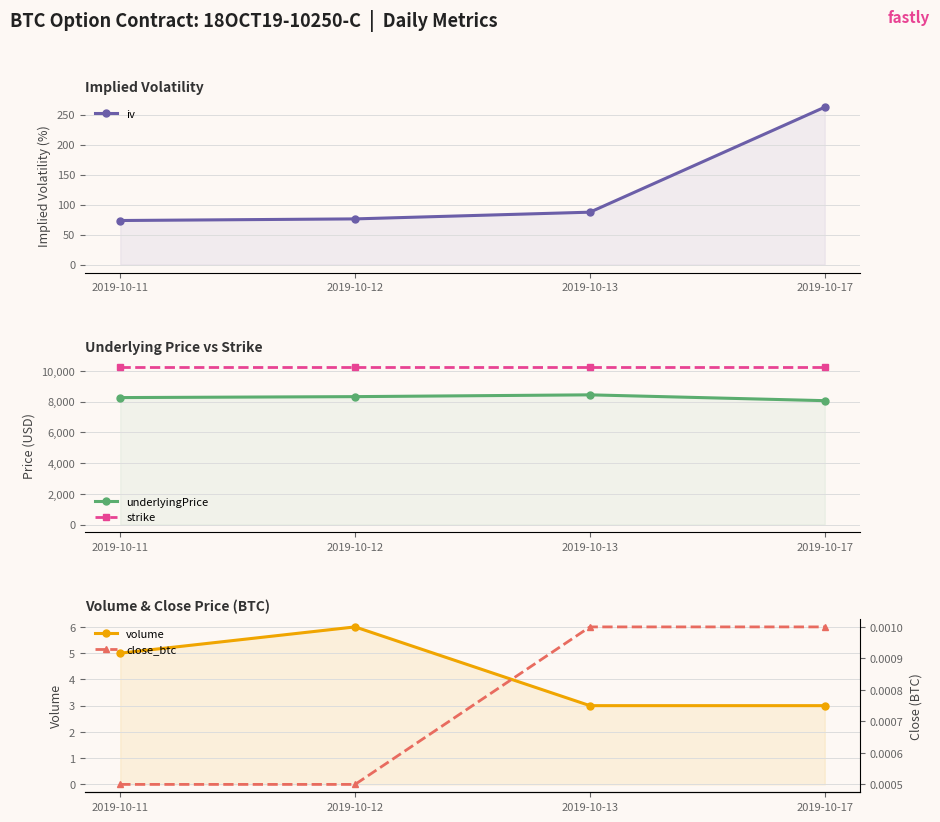

At how many categories does at least one series exceed 8026?

4